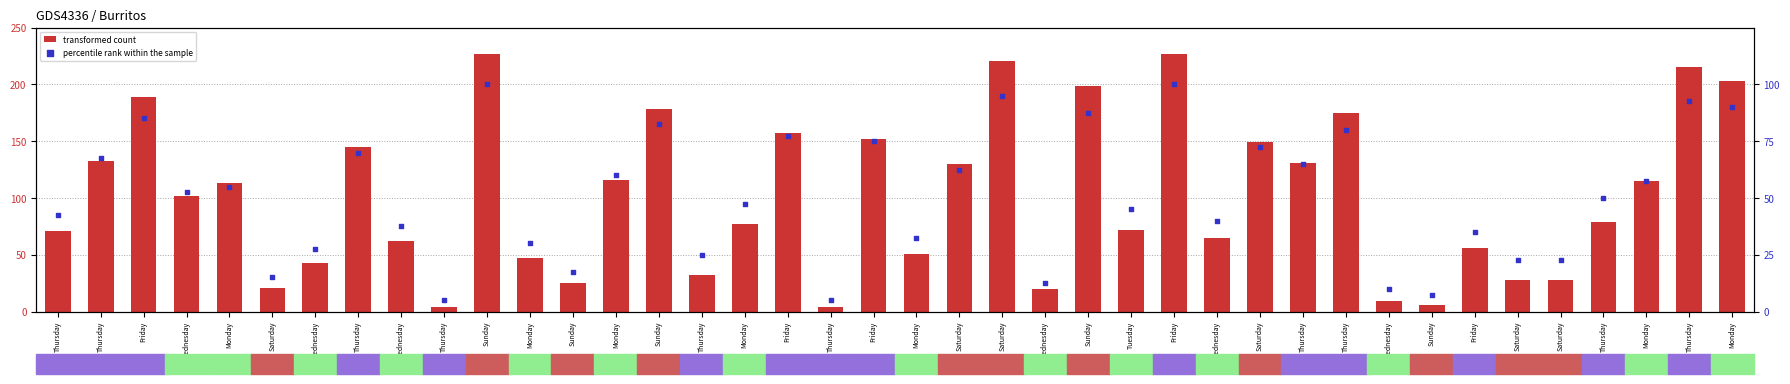

Which series has the largest Y range (max minus min)?

transformed count